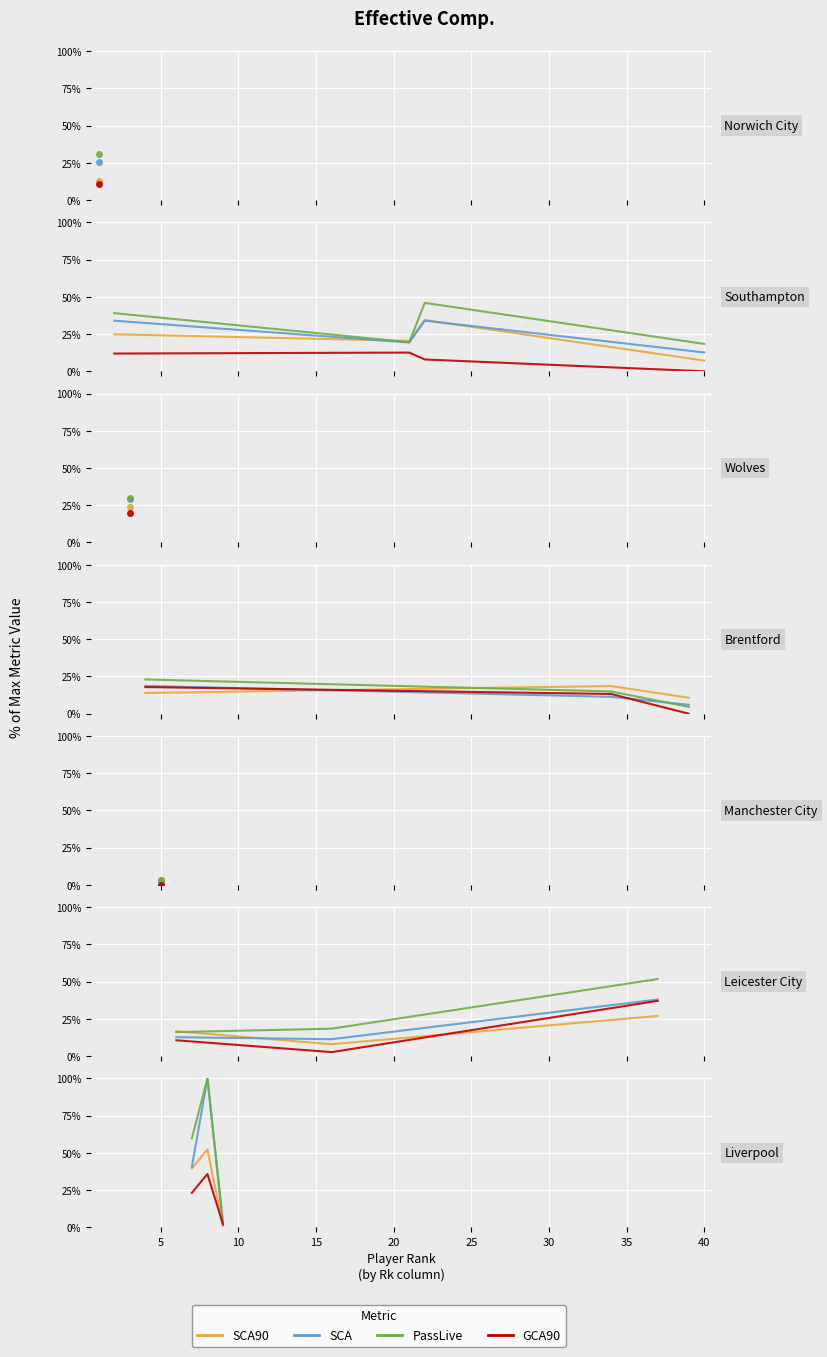

The SCA series shows 24.2 at 0. True or false?

False